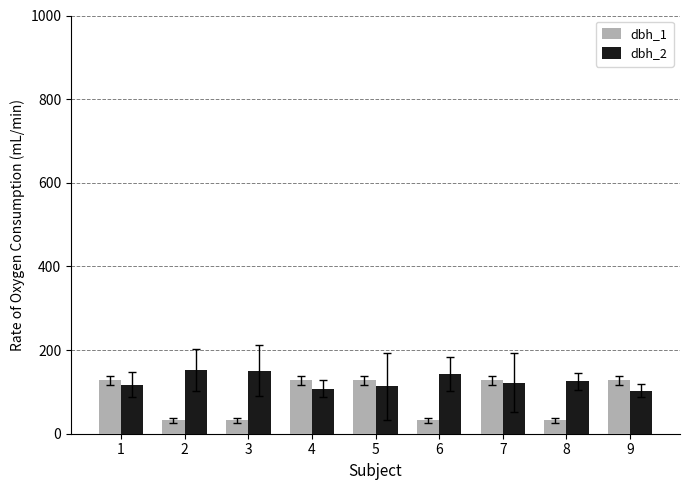

What is the average value of the dbh_1 series?

84.9